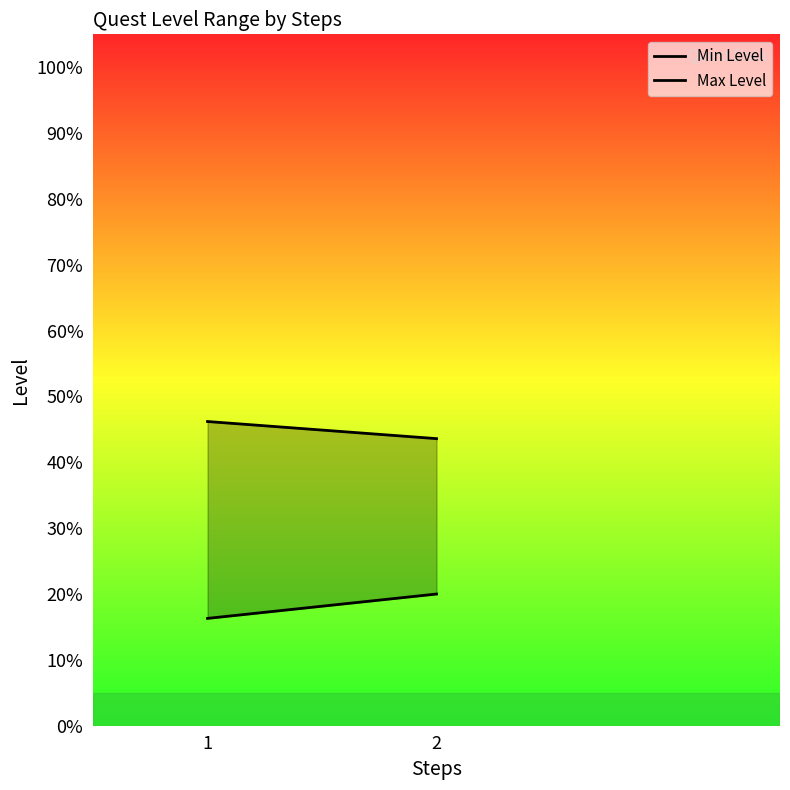

Between 1 and 2, which is larger?

2